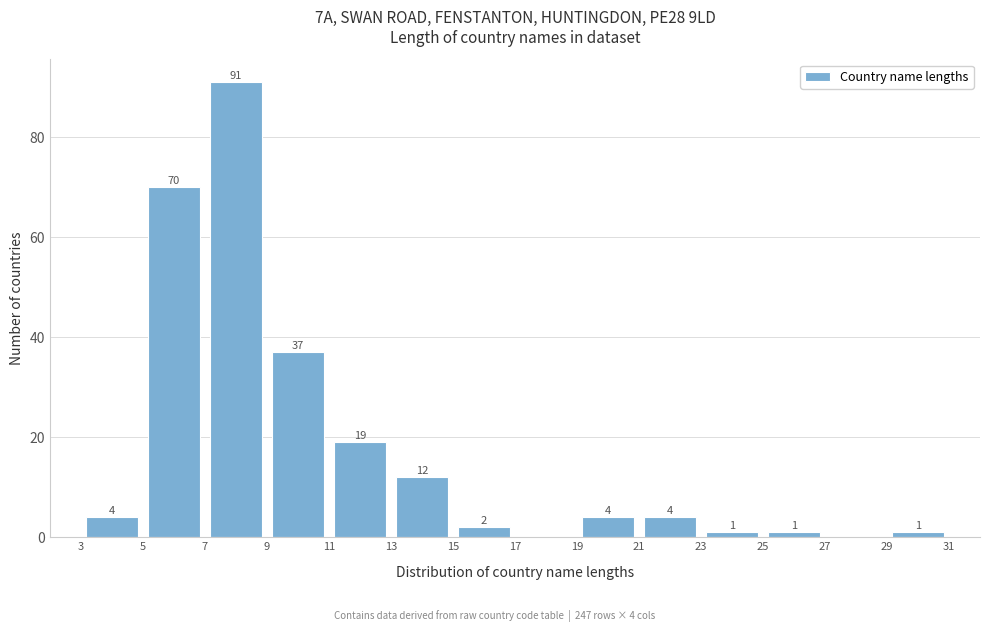

Which range on the x-axis has the tallest bar?

7 to 9